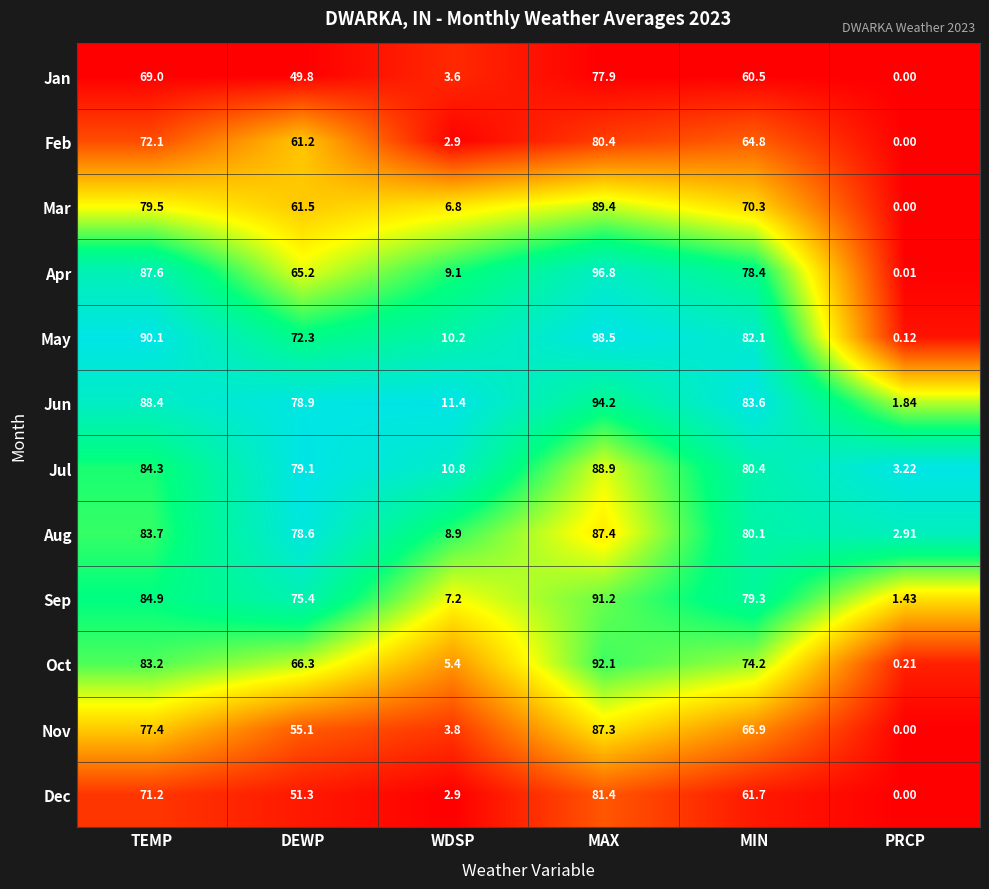

Which label corresponds to the smallest value in the chart?

PRCP